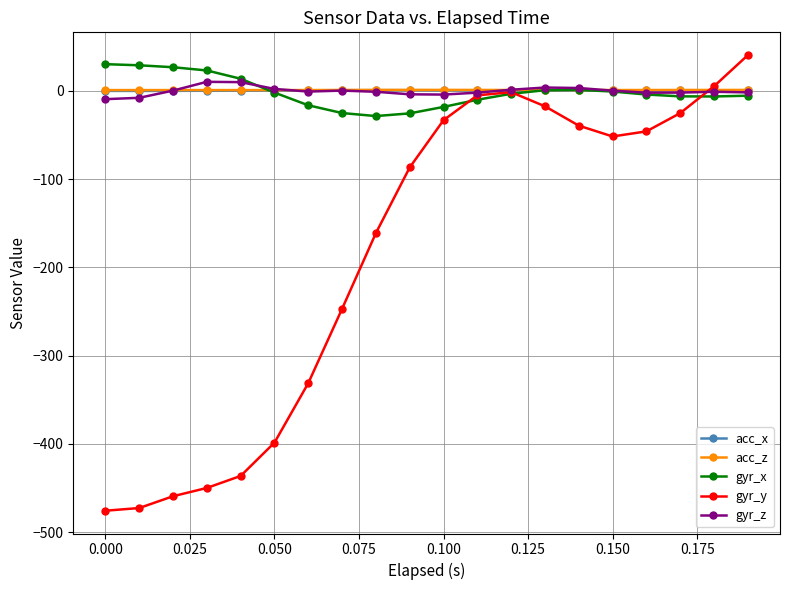

What is the minimum value for gyr_y?

-475.6